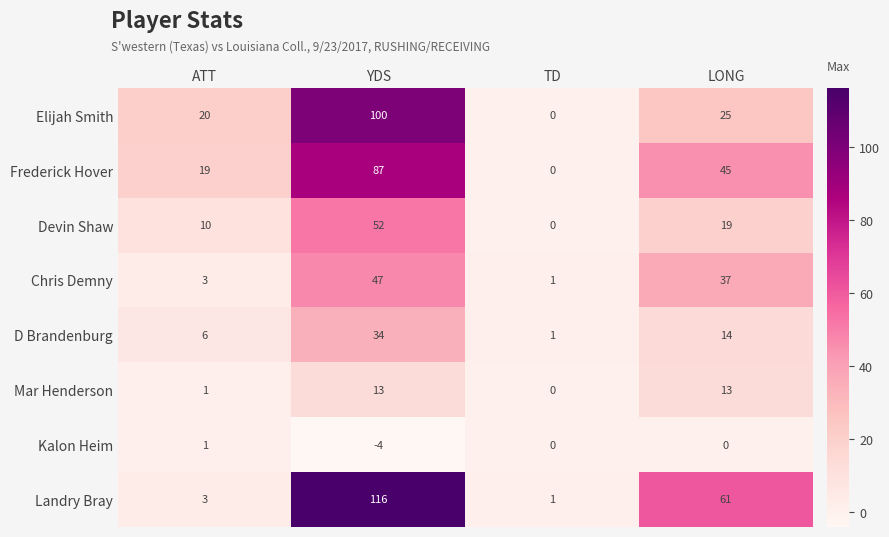

What is the spread (max minus min) of values at ATT?

19